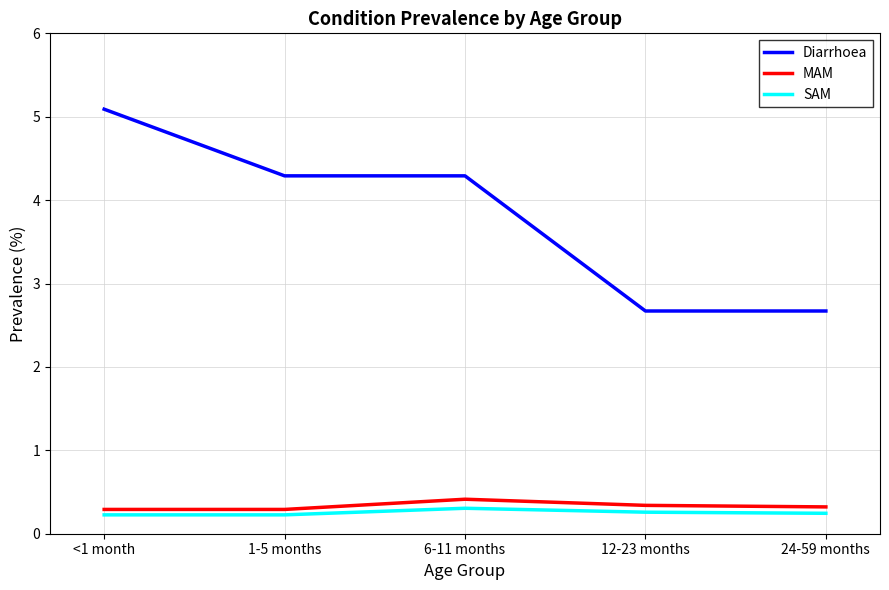

True or false: SAM and Diarrhoea cross at least once.

False